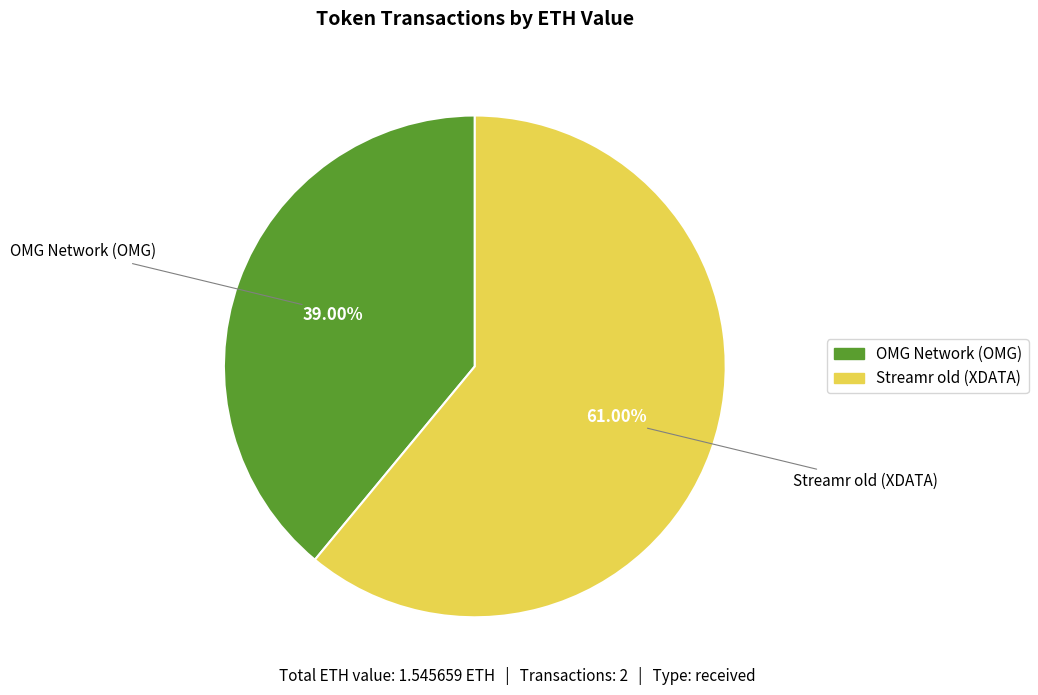

Does OMG Network (OMG) represent more than half of the total?

No